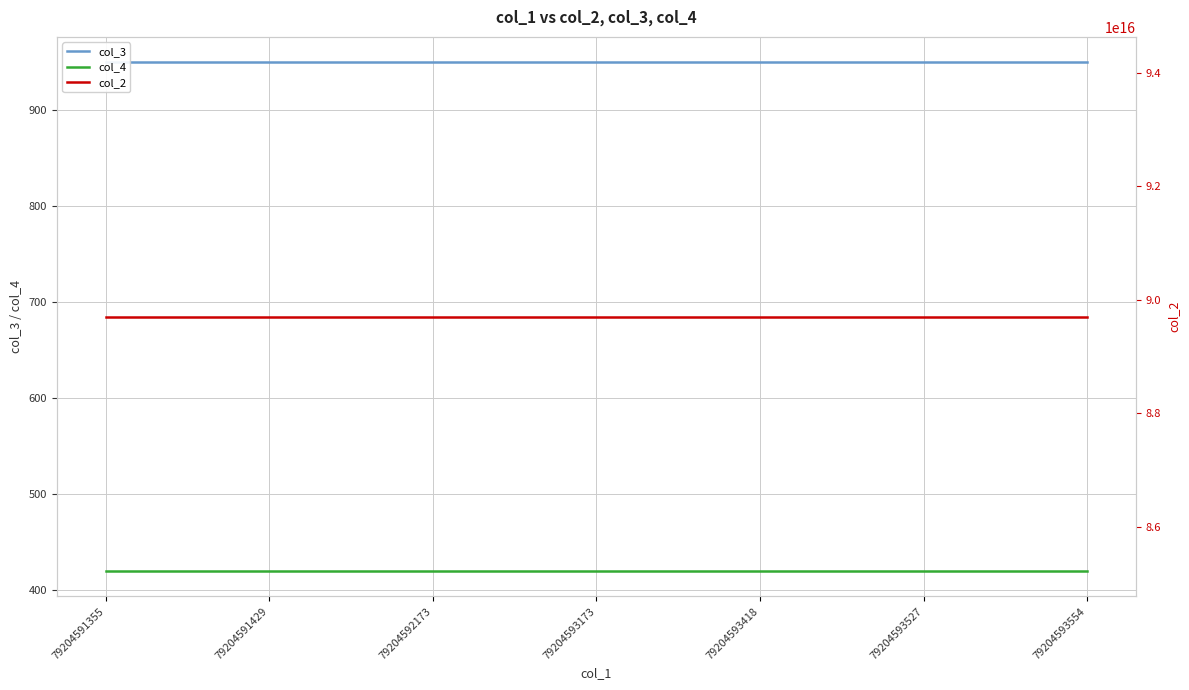

What is the highest value of the col_3 series?

950